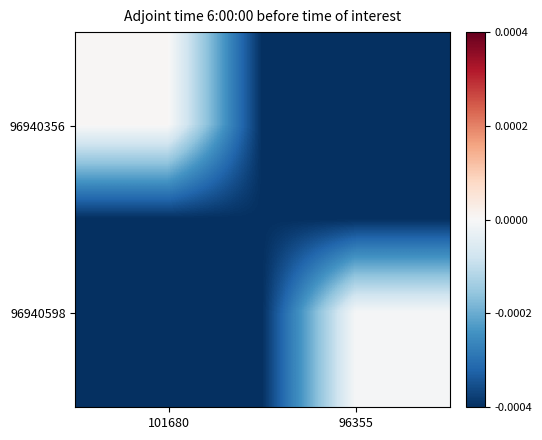

Which has a higher value, 101680 or 96355?

101680